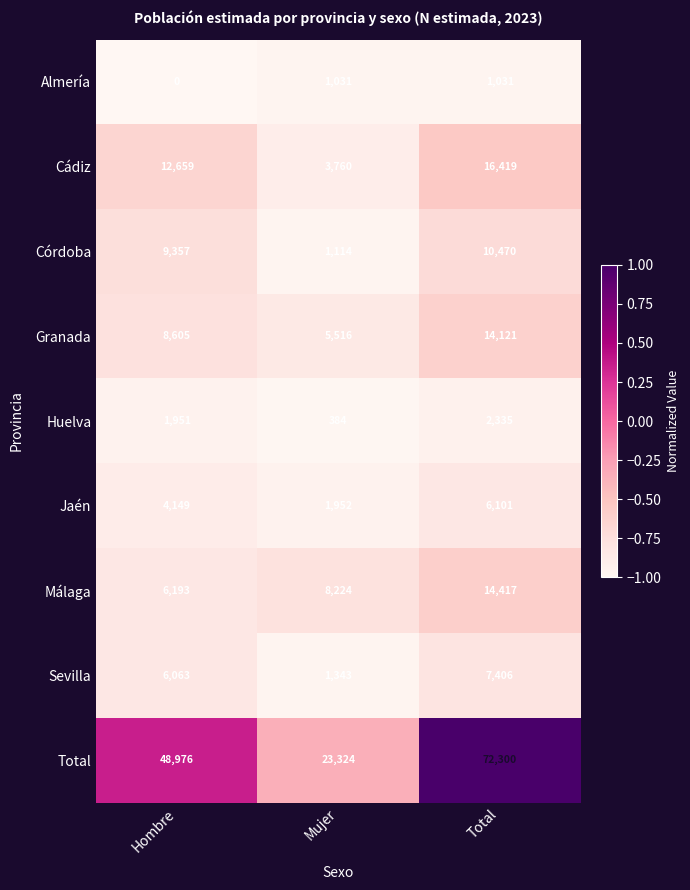

Where is Cádiz nearest to the value 10089?

Hombre